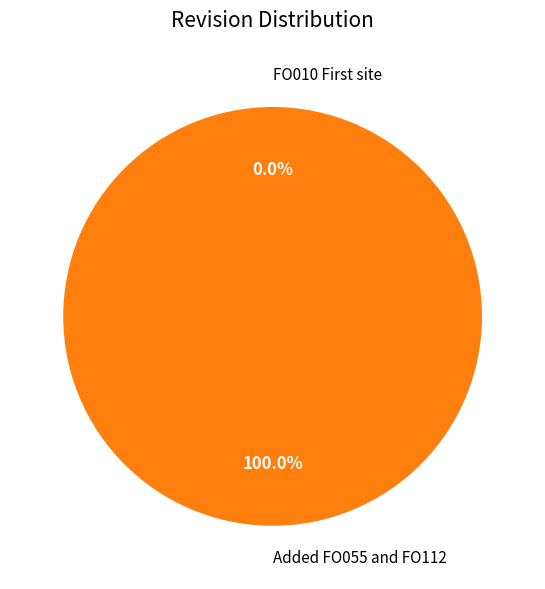

To the nearest percent, what is the average slice percentage?

50%